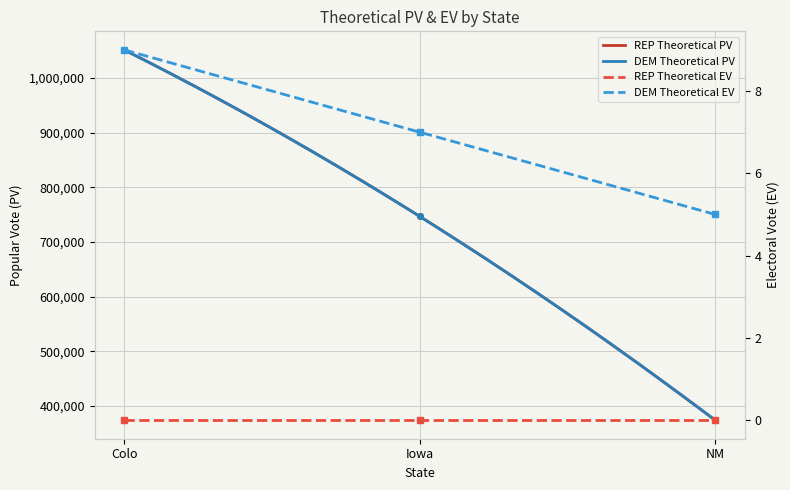

What is the greatest value displayed?

1051494